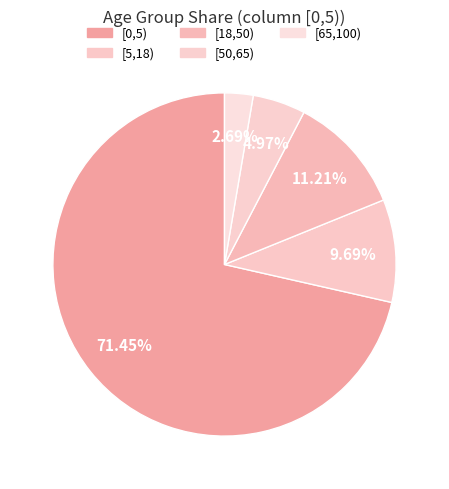

How many segments does this pie chart have?

5